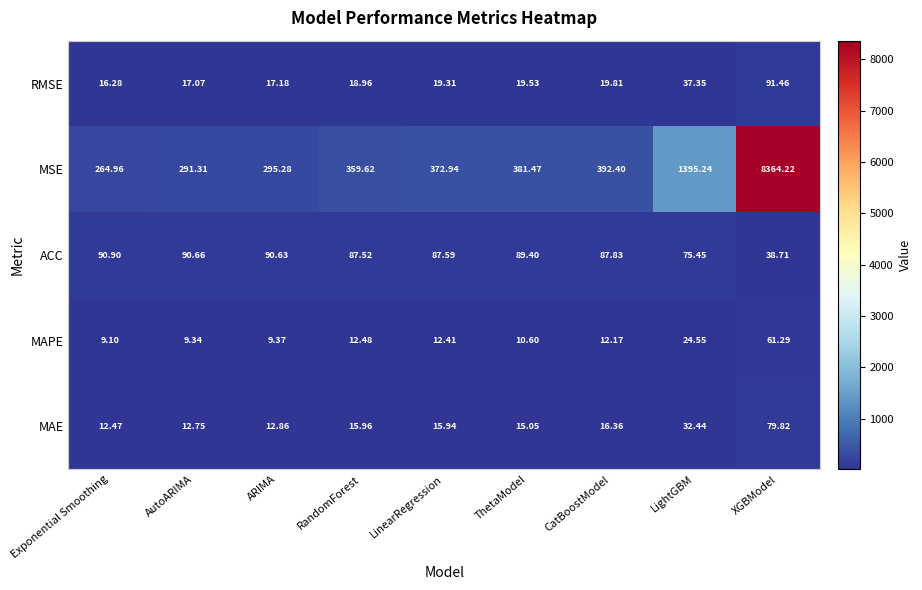

Which series has the widest spread of values?

MSE